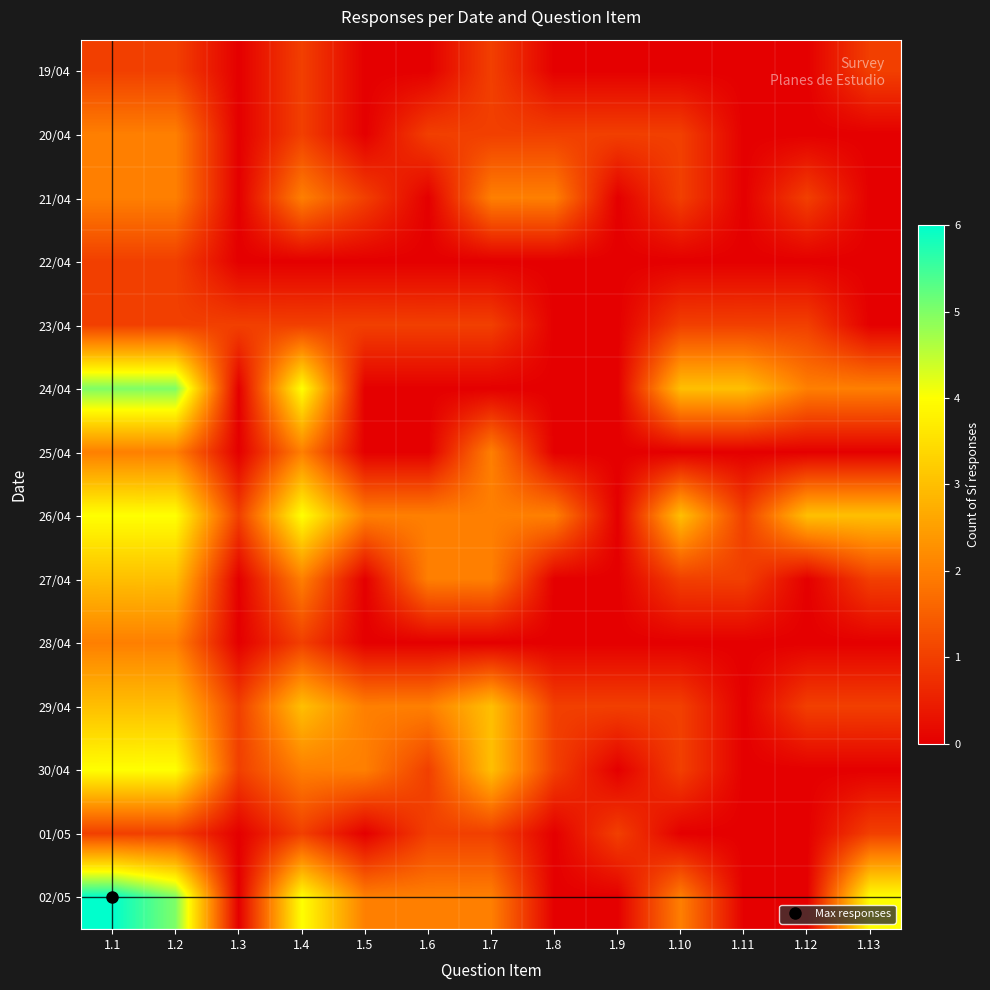

What is the greatest value displayed?

6